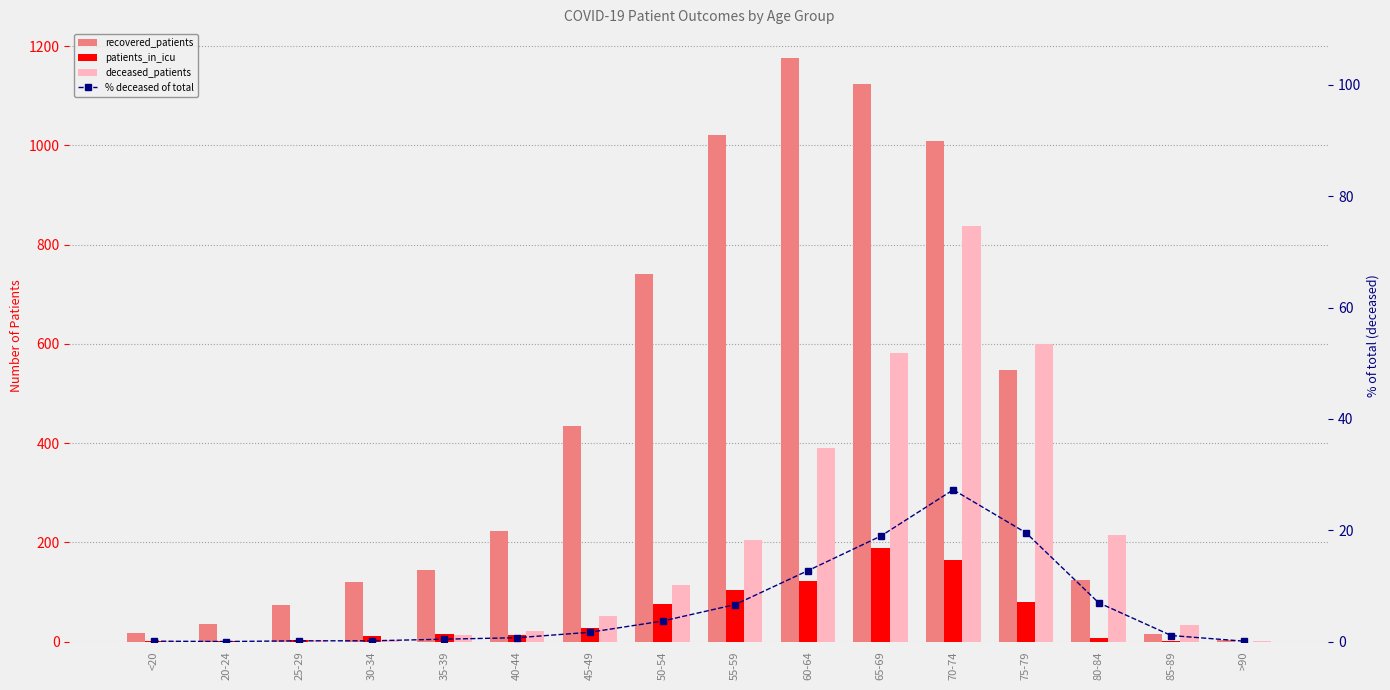

What is the difference between the highest and lowest values at 65-69?

1104.1